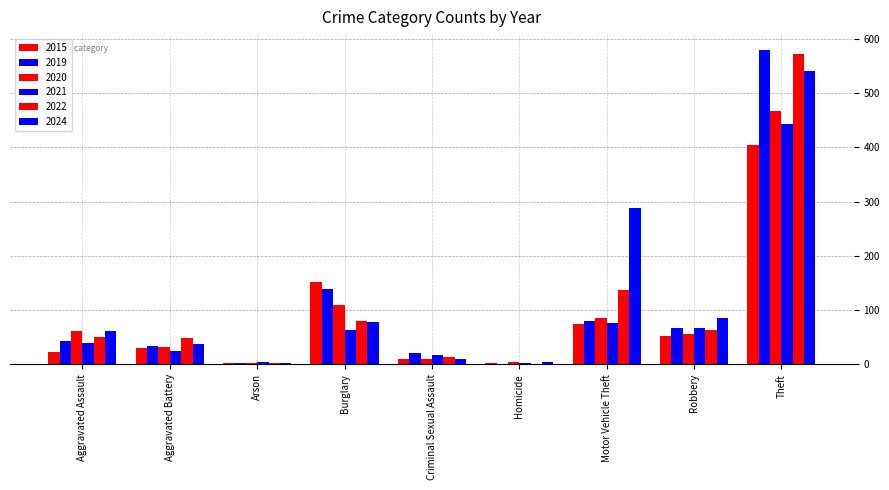

What is the difference between the highest and lowest values at Theft?

176